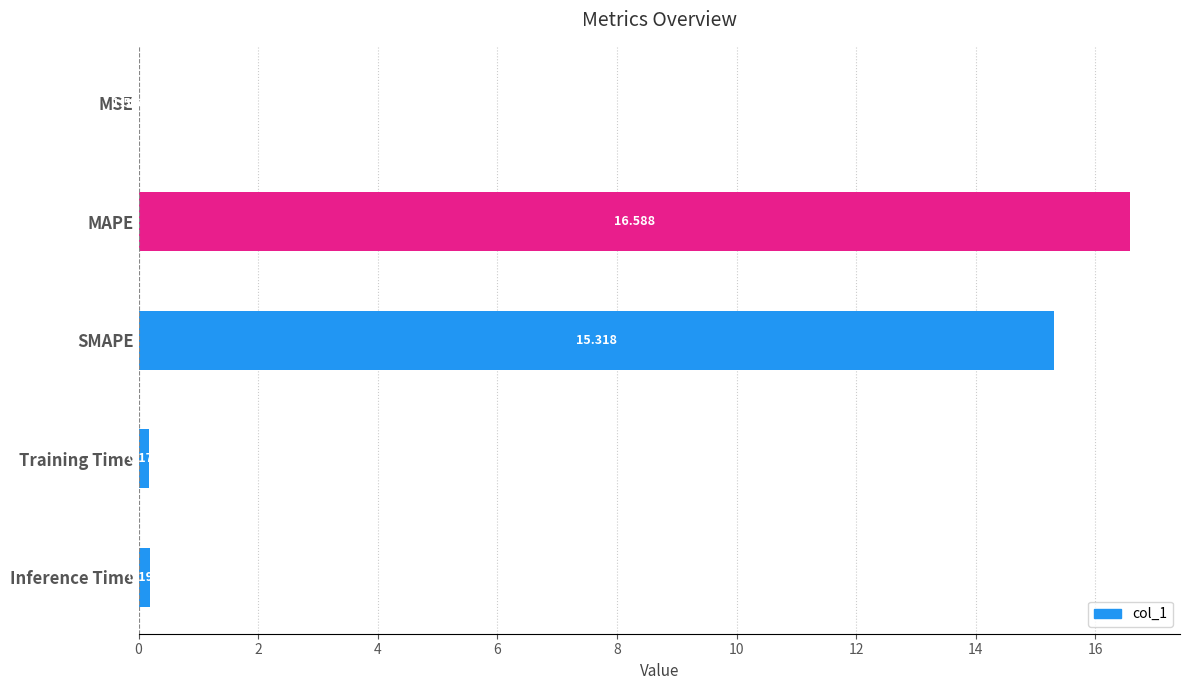

Which label corresponds to the largest value in the chart?

MAPE